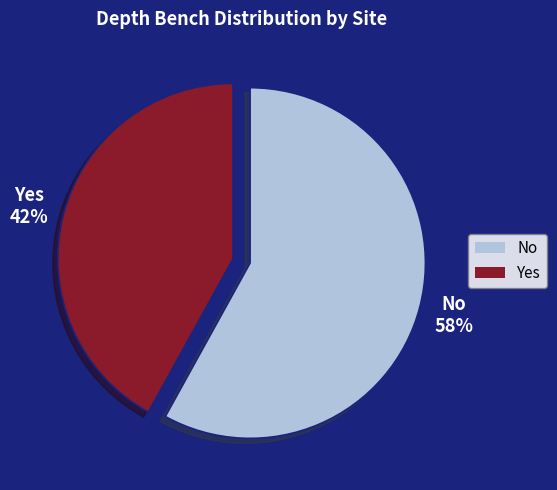

To the nearest percent, what portion does No represent?

58%